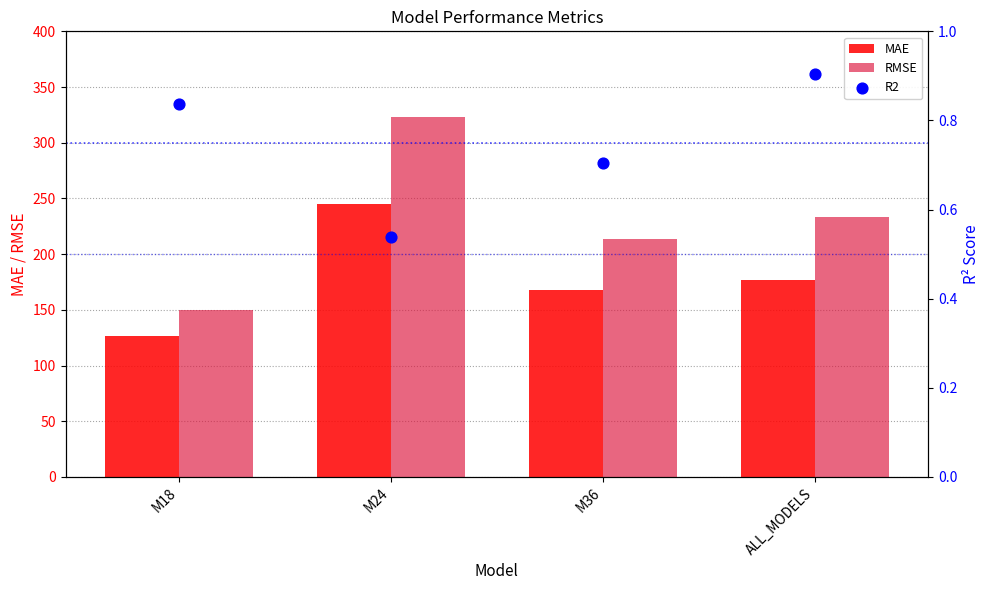

What are all the series names shown in the legend?

MAE, RMSE, R2